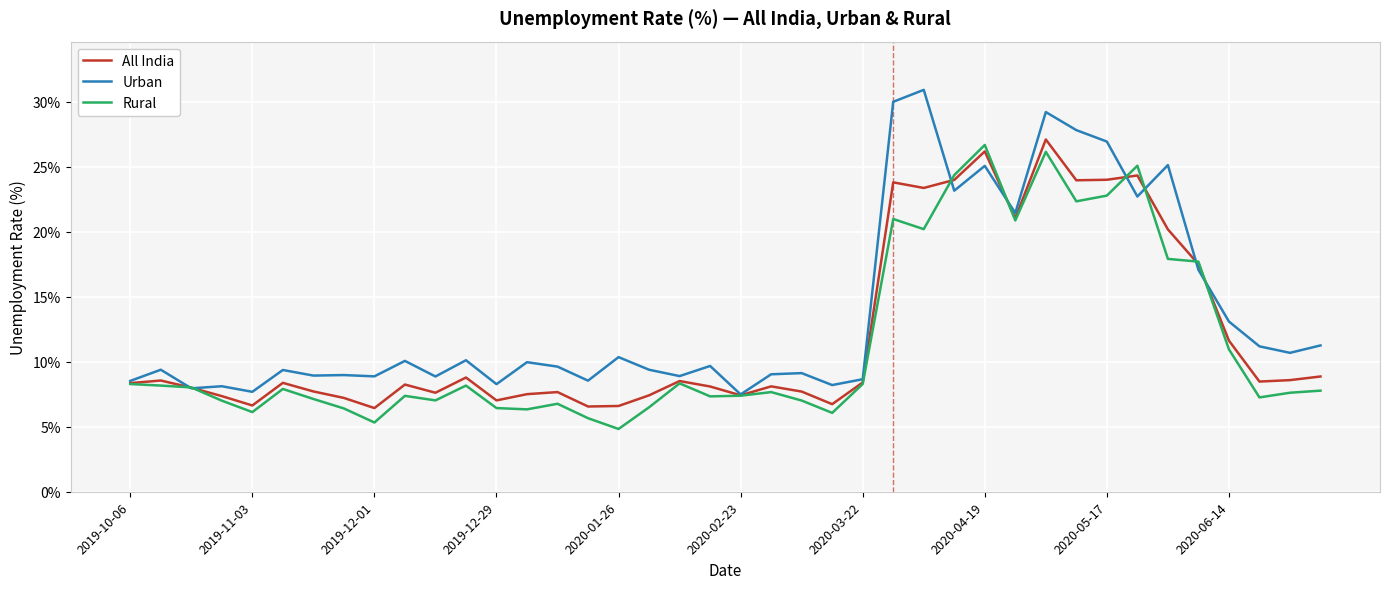

Which series has the largest total across all categories?

Urban